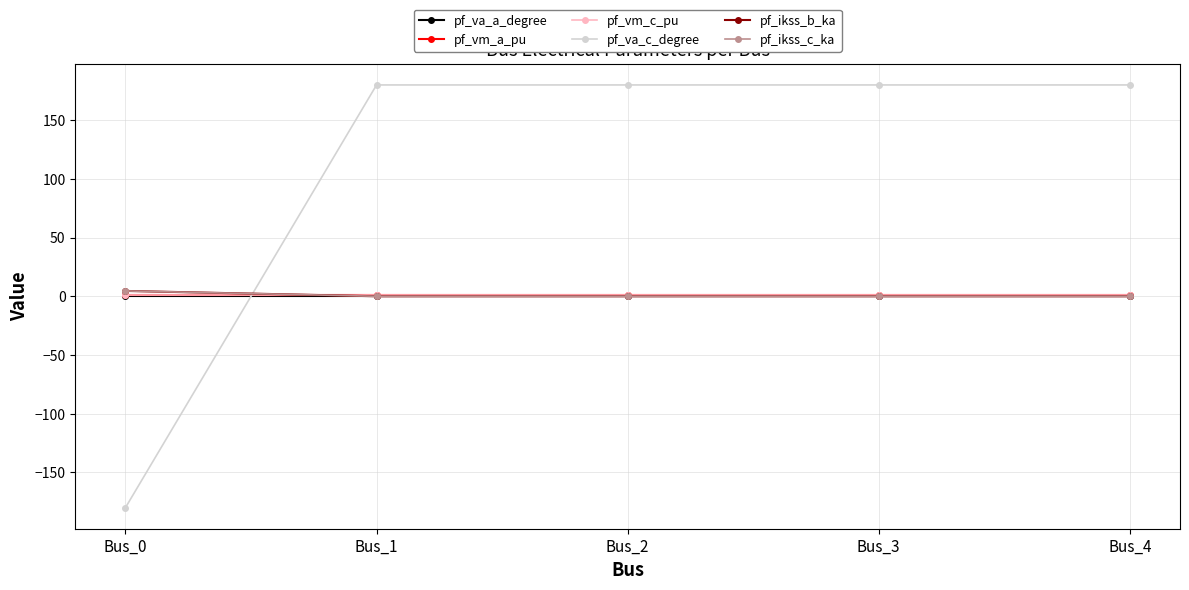

Is this an area chart (filled region under the line)?

No